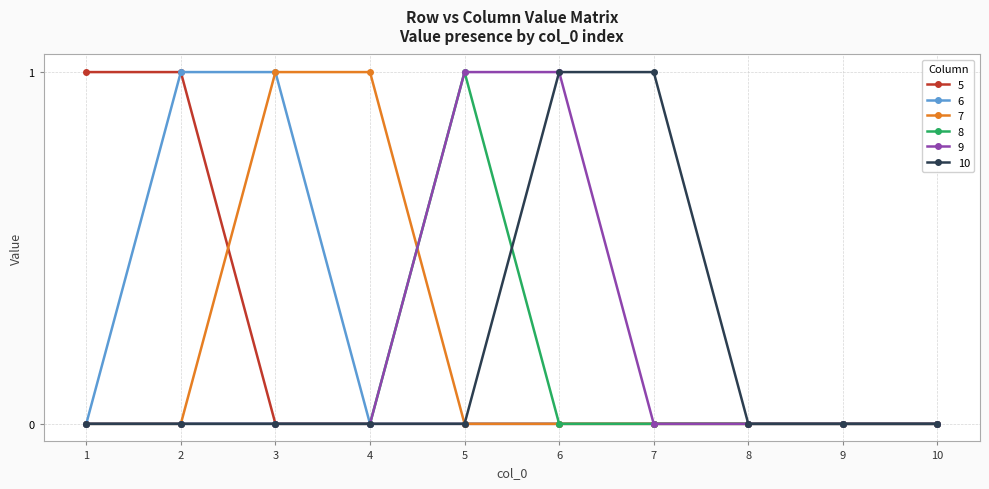

At which label does 8 reach its peak?

5